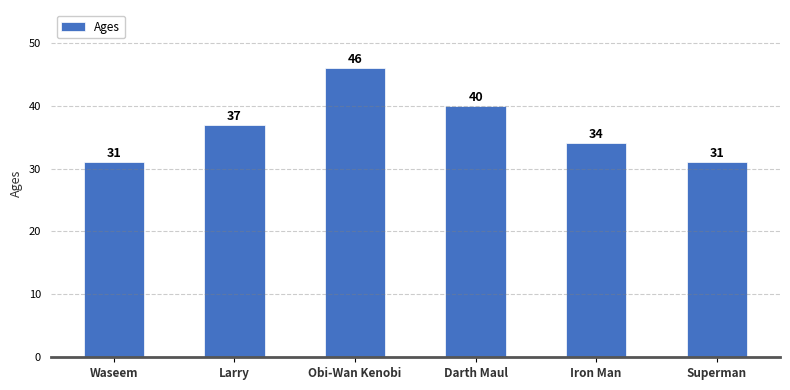

What is the greatest value displayed?

46